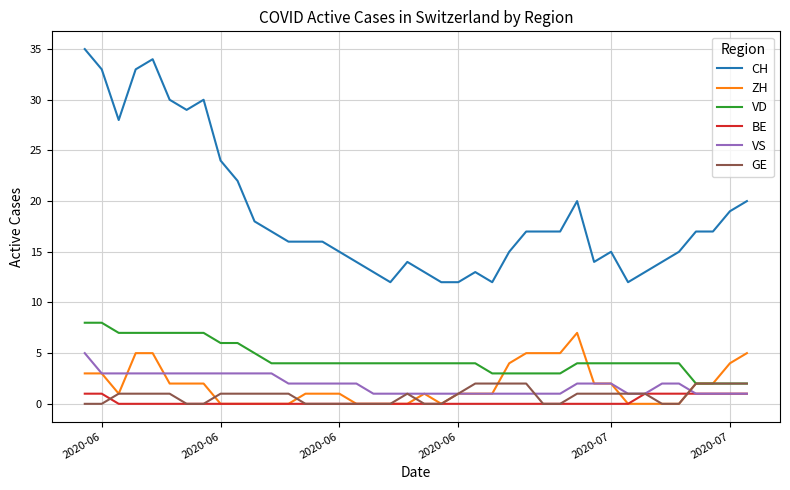

Which series has the widest spread of values?

CH